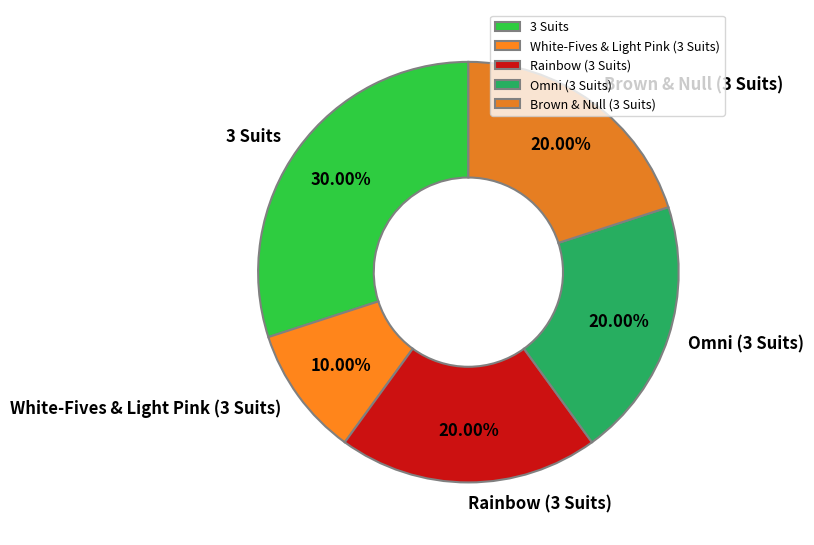

To the nearest percent, what percentage of the pie is 3 Suits?

30%